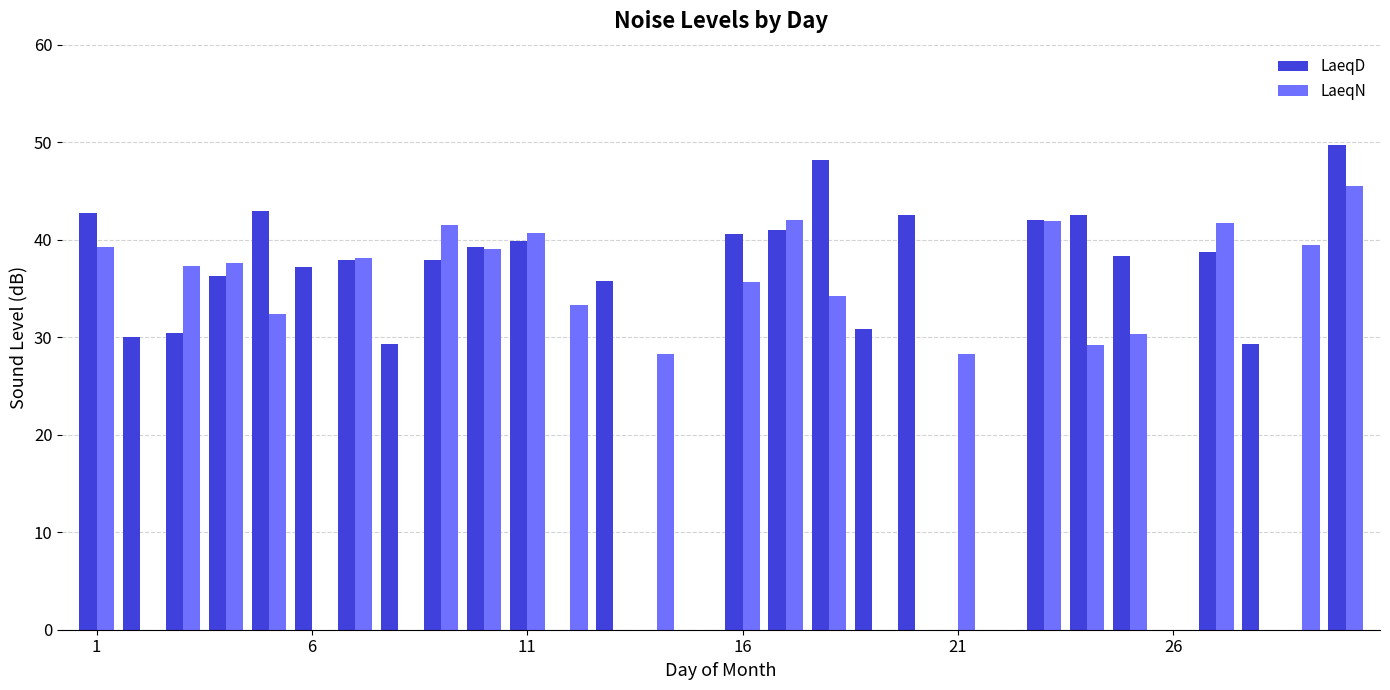

What is the greatest value displayed?

49.7